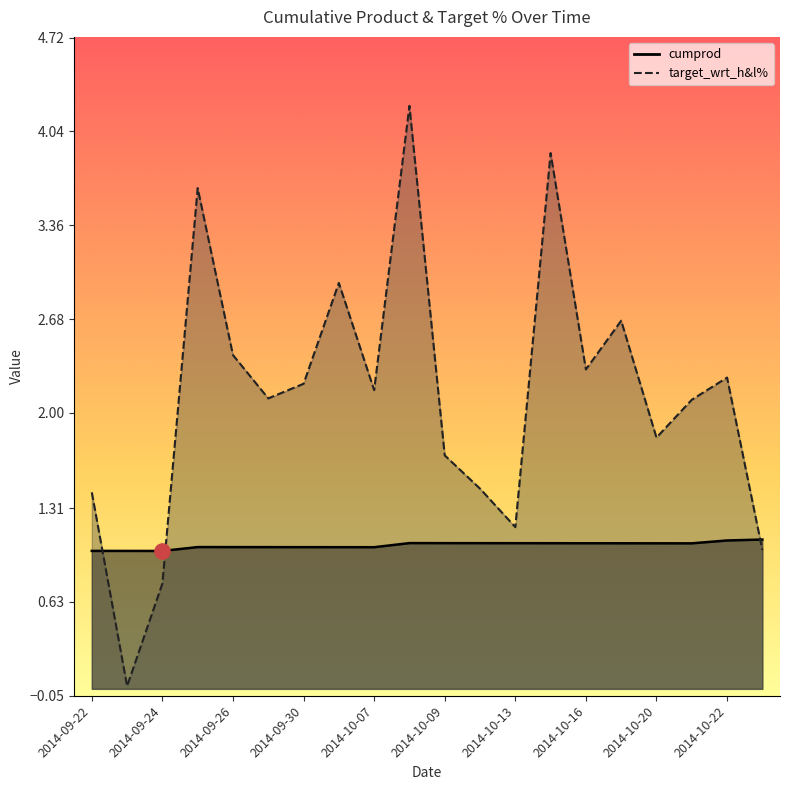

Which series contains the lowest Y value?

target_wrt_h&l%